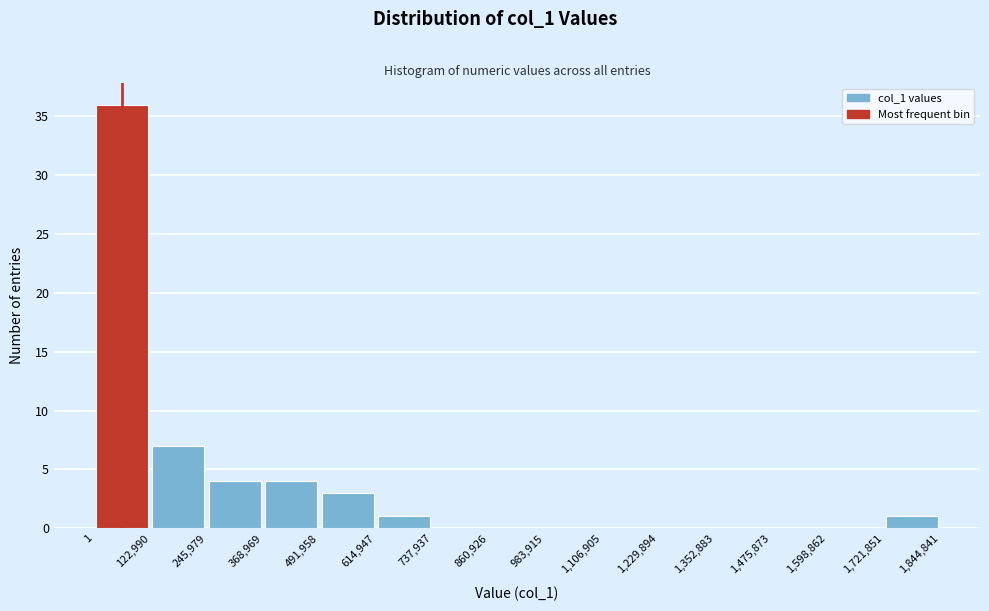

Reading left to right, list every bar in this chart as the range it spans on the x-axis followed by its height. The values are not printed on the chart, so give them approximately, as read against the axis.

1 to 122,990: 36
122,990 to 245,979: 7
245,979 to 368,969: 4
368,969 to 491,958: 4
491,958 to 614,947: 3
614,947 to 737,937: 1
737,937 to 860,926: 0
860,926 to 983,915: 0
983,915 to 1,106,905: 0
1,106,905 to 1,229,894: 0
1,229,894 to 1,352,883: 0
1,352,883 to 1,475,873: 0
1,475,873 to 1,598,862: 0
1,598,862 to 1,721,851: 0
1,721,851 to 1,844,841: 1